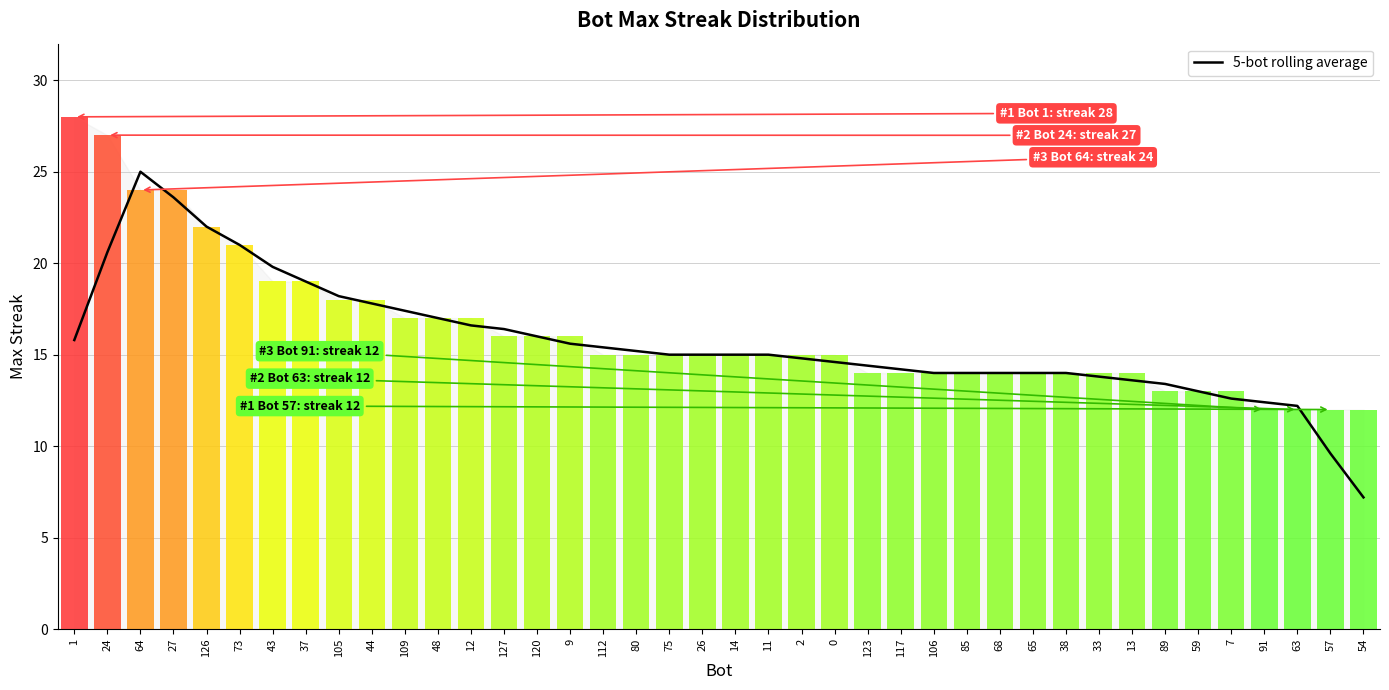

What is the minimum value shown in the chart?

7.2